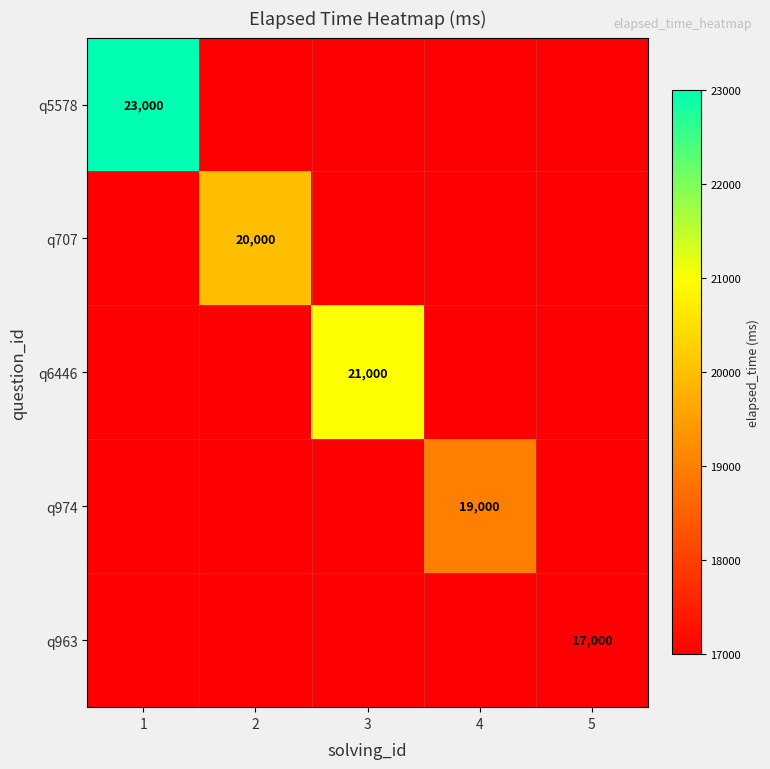

At which label does q974 reach its minimum?

1